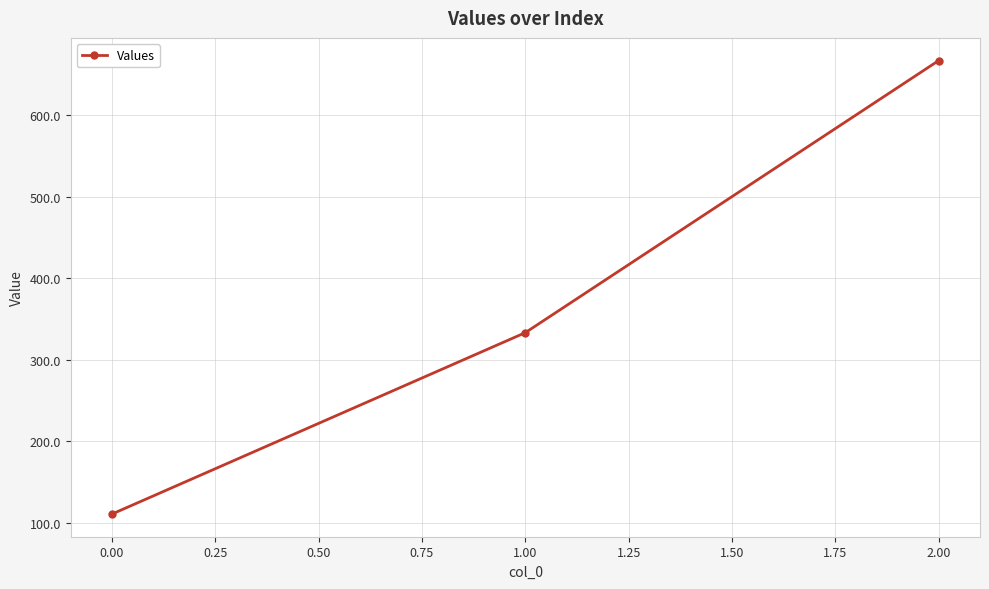

What is the sum of all values?

1111.1